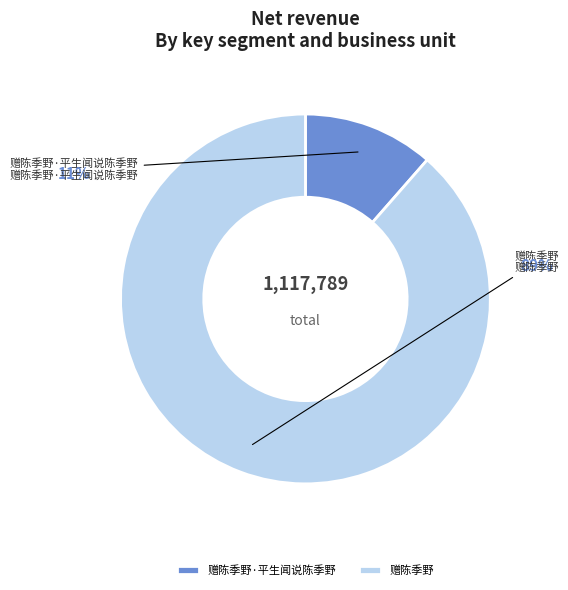

To the nearest percent, what is the difference between the largest and smallest slice percentages?

77%